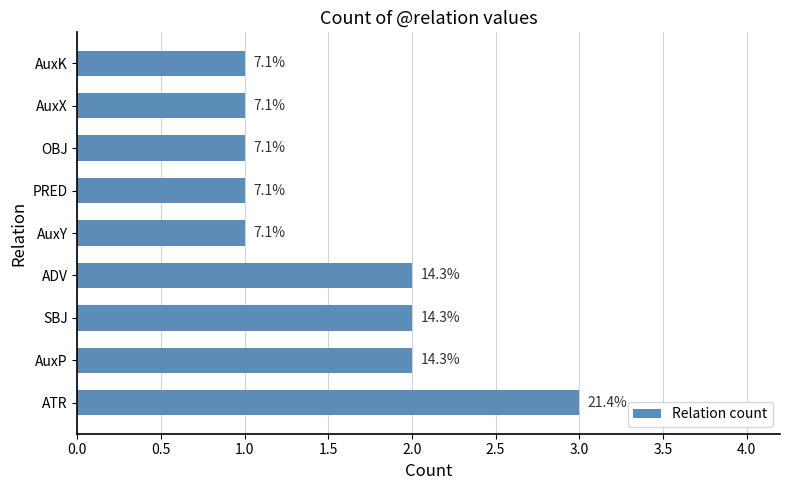

Does the chart contain any negative values?

No